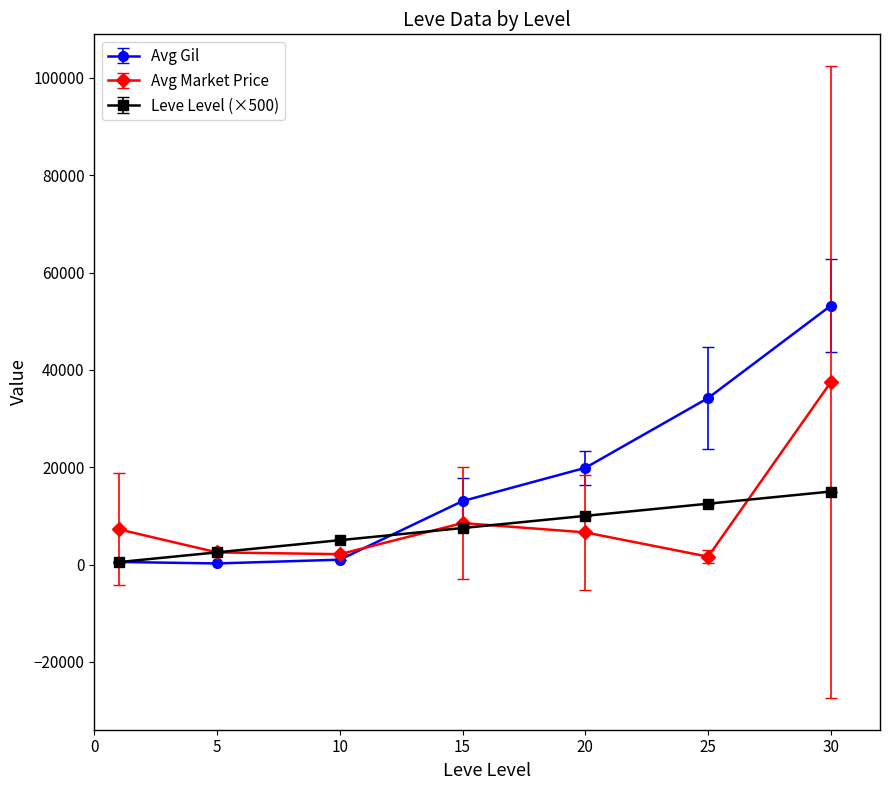

Which series has the largest total across all categories?

Avg Gil